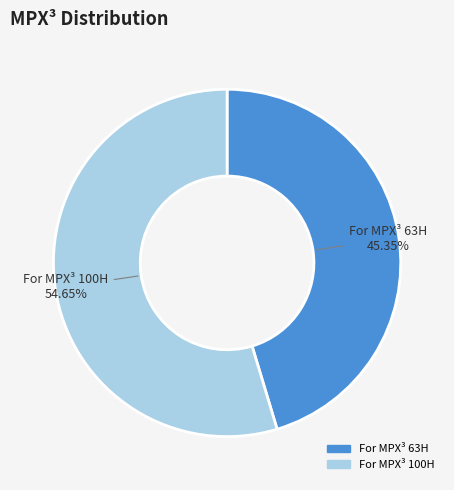

To the nearest percent, what portion does For MPX³ 100H represent?

55%